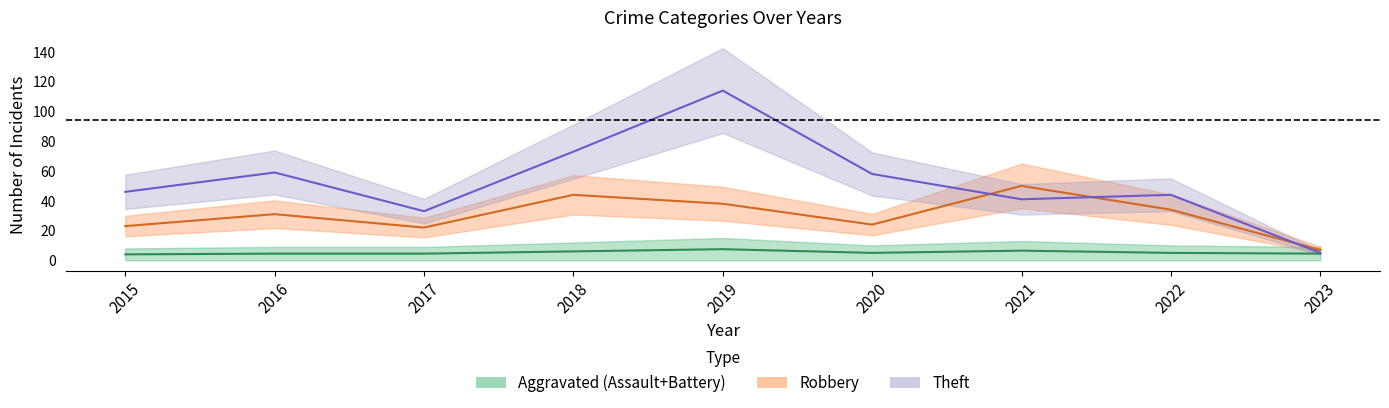

What is the sum of all Aggravated Battery values?

53